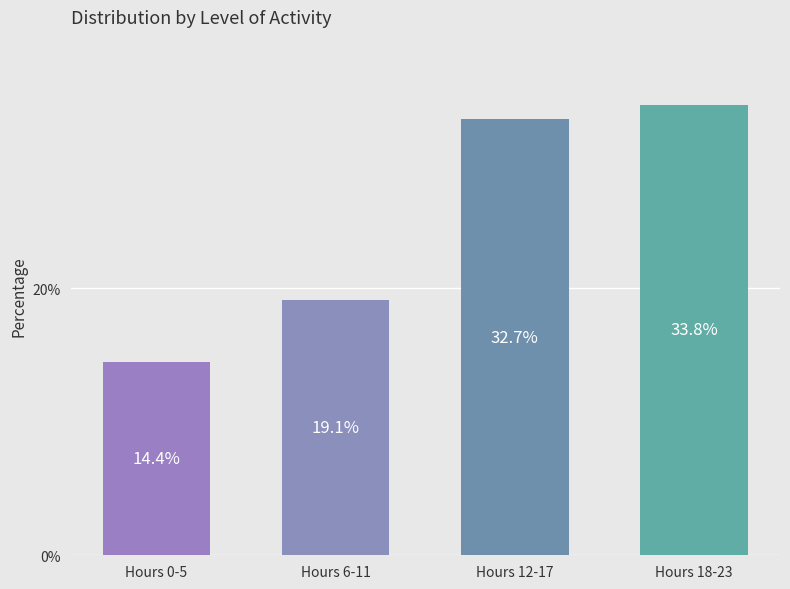

Reading left to right, what are all the values shown in this chart?

14.4	19.1	32.7	33.8